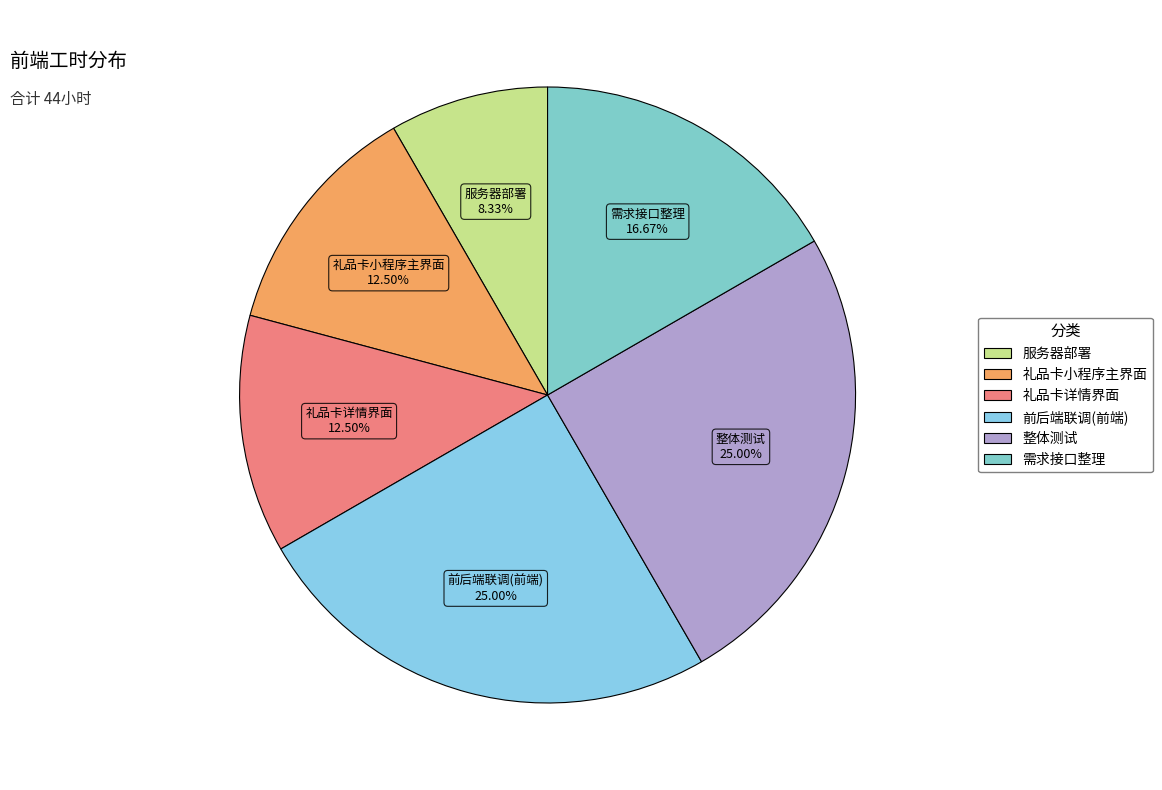

Does 礼品卡小程序主界面 represent more than half of the total?

No